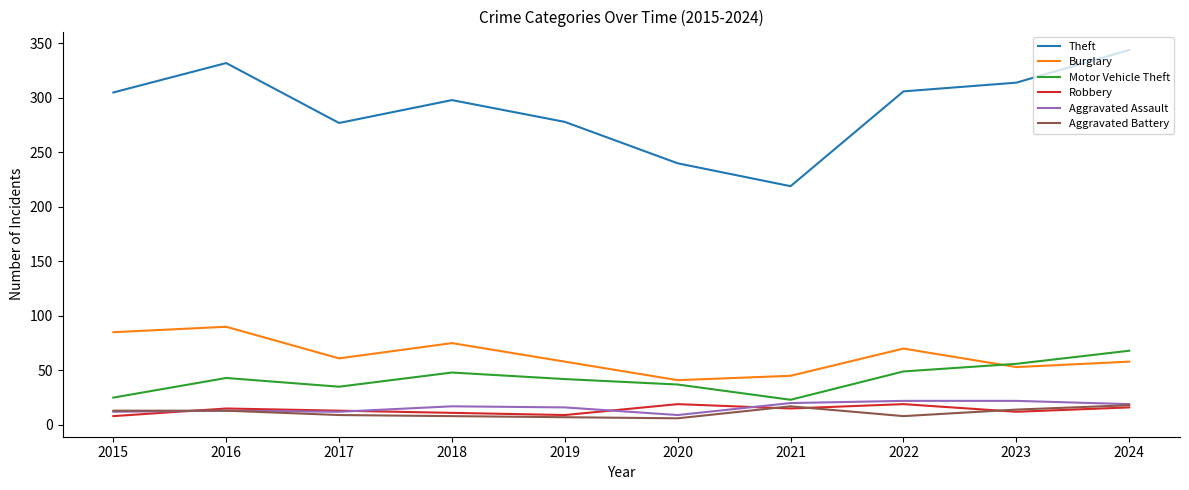

Which series has the widest spread of values?

Theft